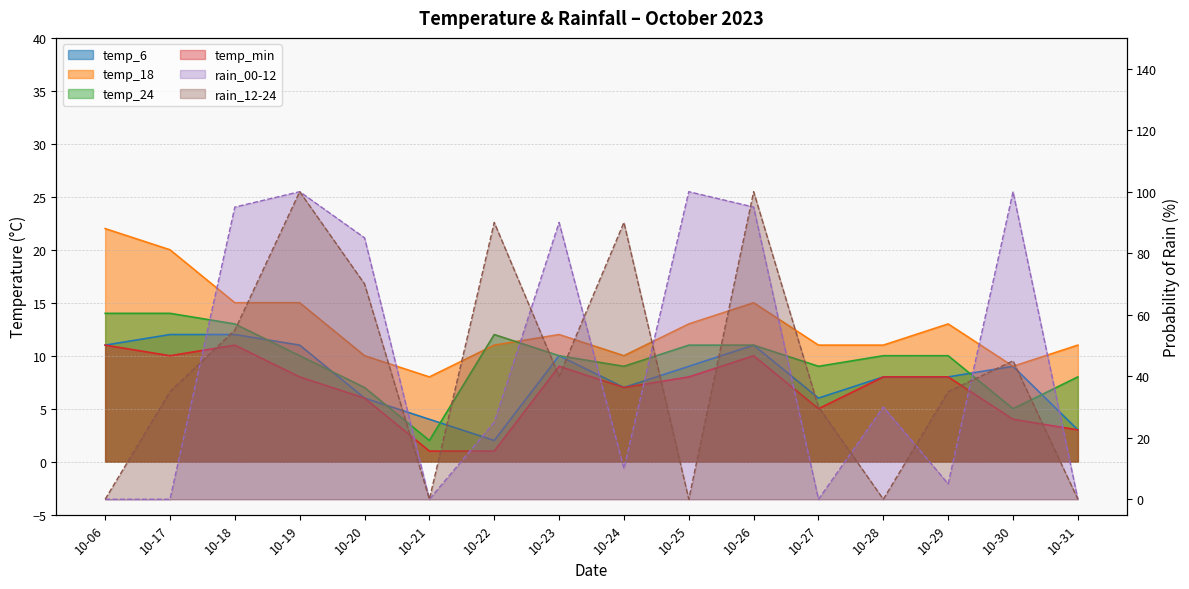

At which category is the sum across all series the highest?

10-19